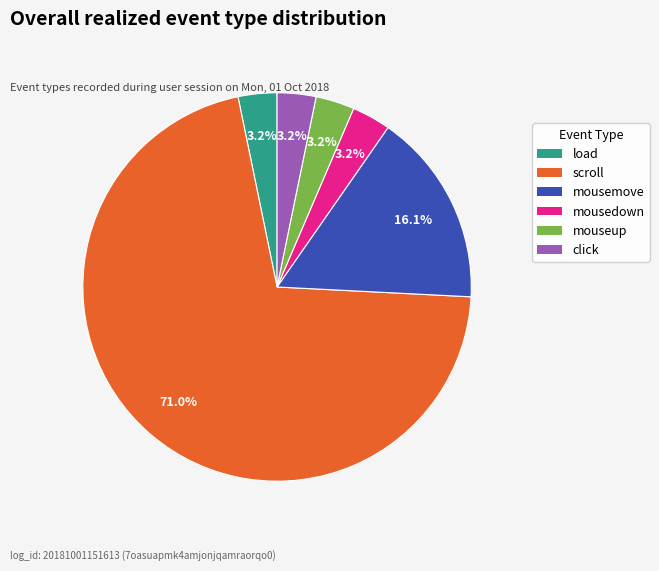

Does mousemove account for over 50% of the chart?

No